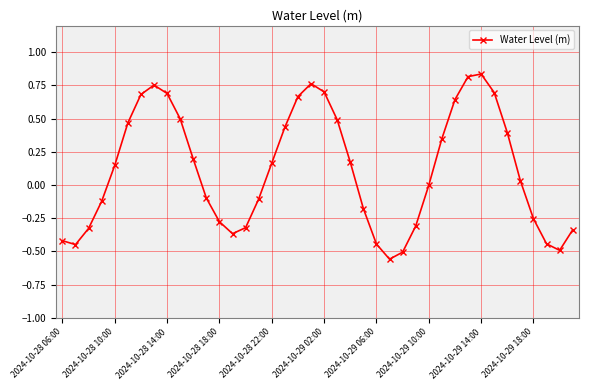

True or false: there are more than 2 points higher than both neighbors.

True